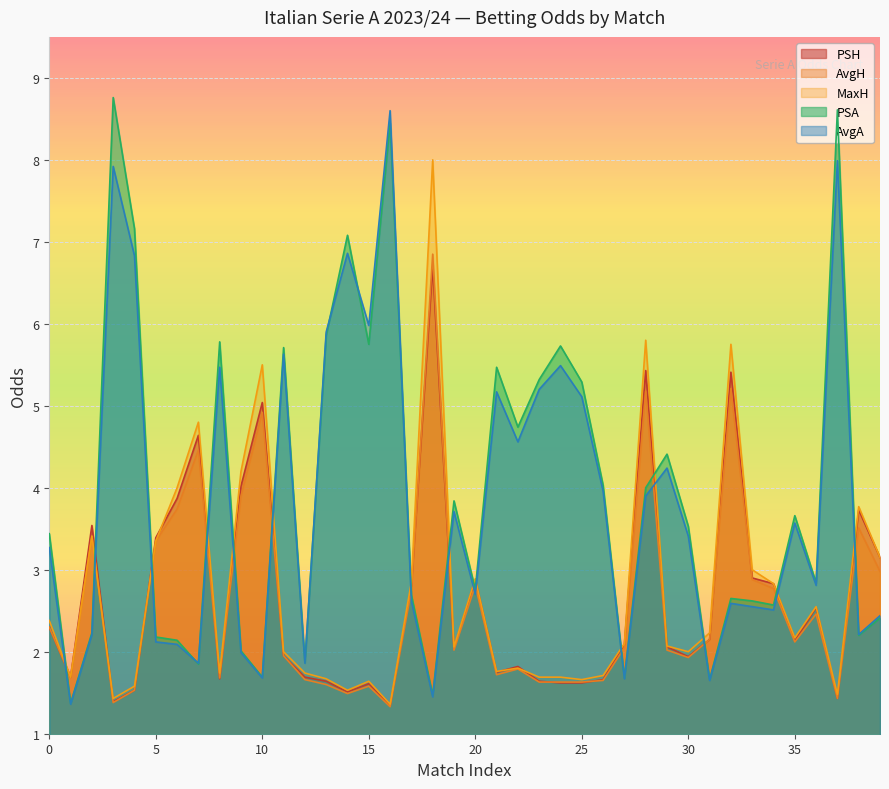

The PSA series shows 10.7 at 4. True or false?

False